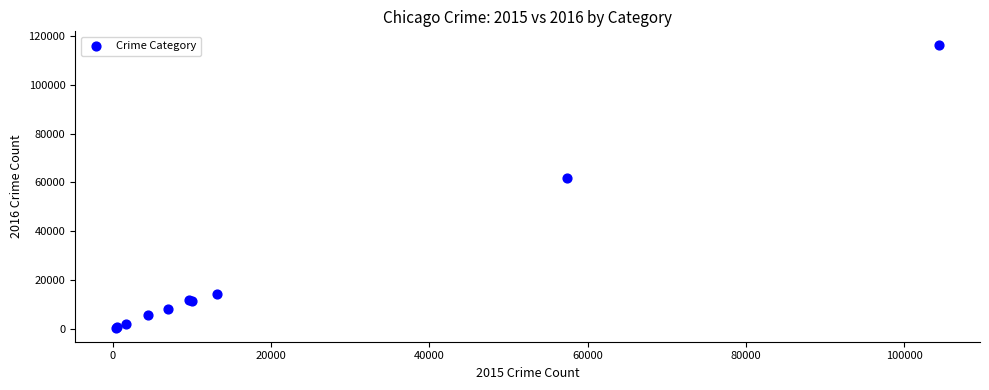

What Y value in the scatter plot is closest to 58308?

61622